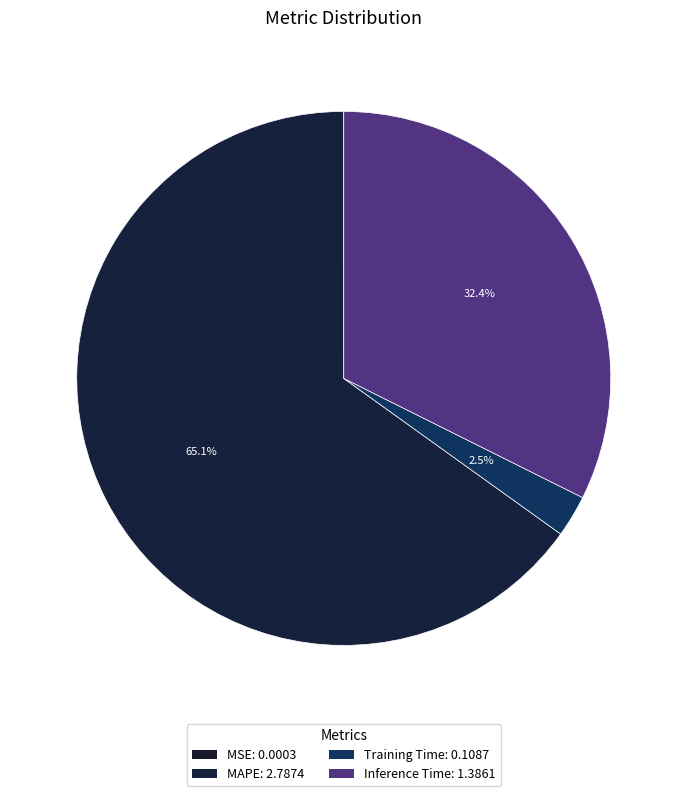

True or false: MAPE accounts for 65% of the total.

True